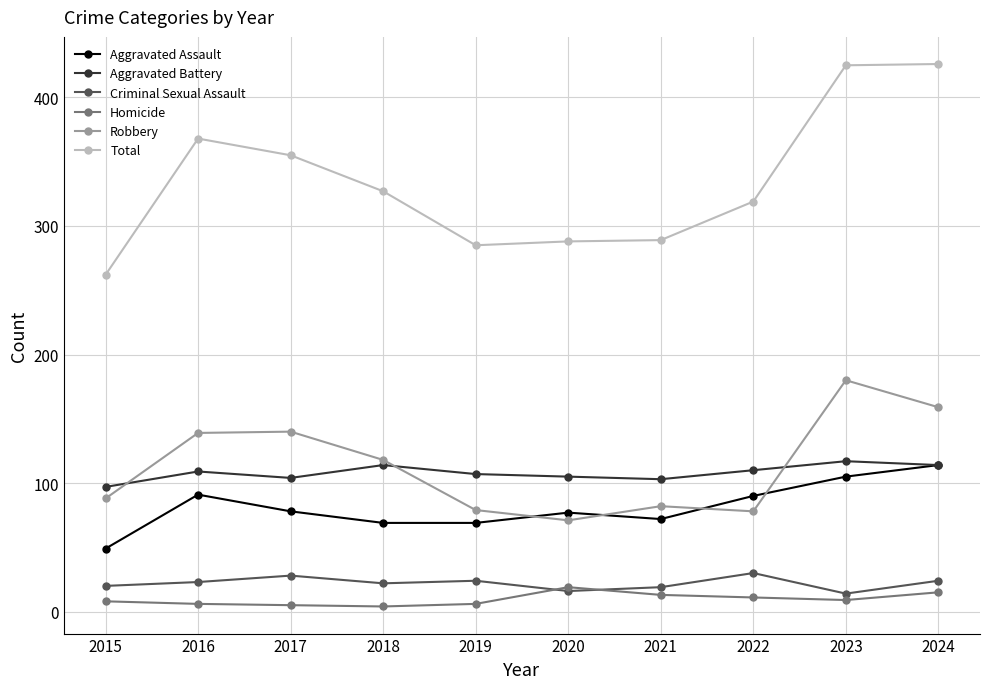

True or false: Total and Robbery intersect in this chart.

False